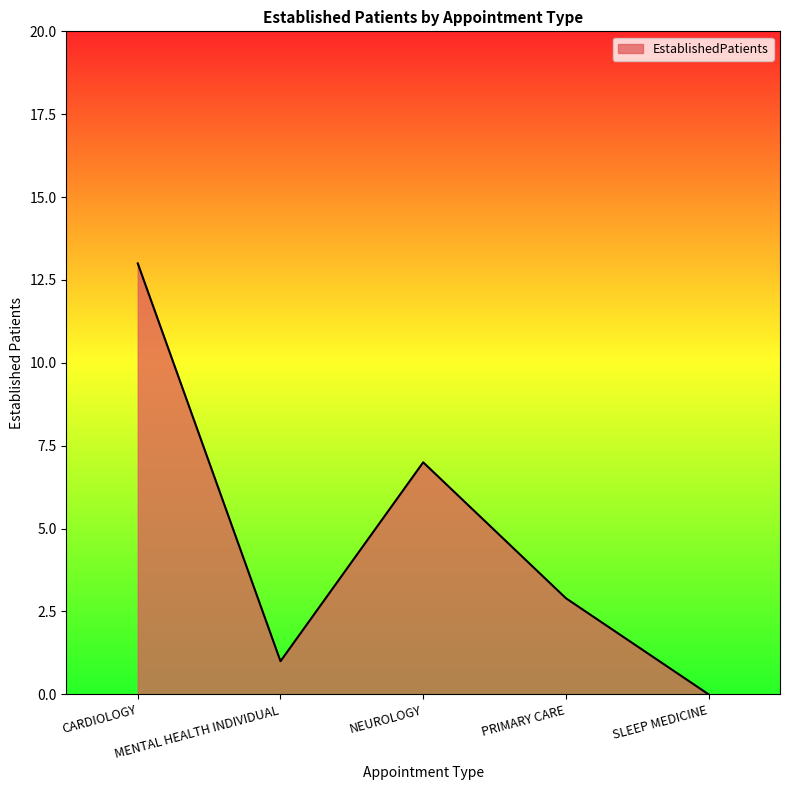

List the labels in order of value, smallest first.

SLEEP MEDICINE, MENTAL HEALTH INDIVIDUAL, PRIMARY CARE, NEUROLOGY, CARDIOLOGY